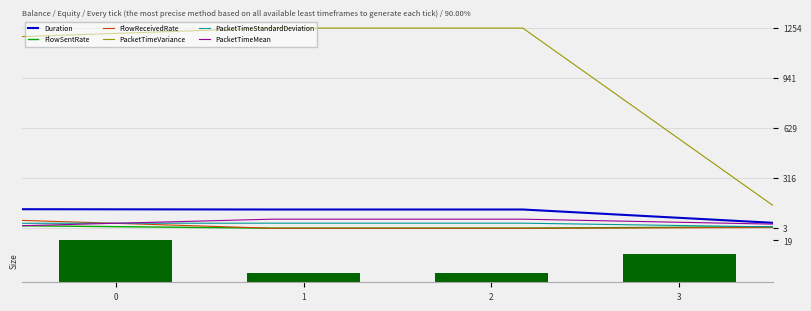

What is the maximum value for PacketTimeStandardDeviation?

35.4